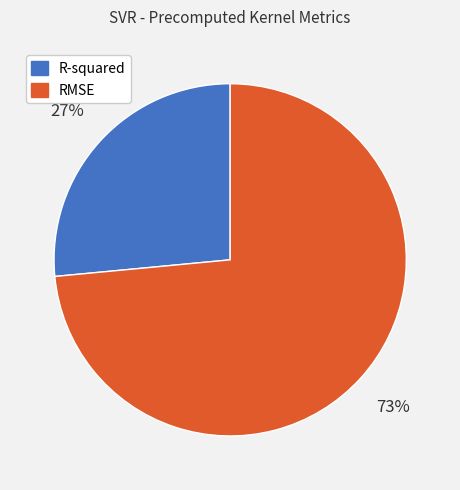

Rank the categories by value from highest to lowest.

RMSE, R-squared